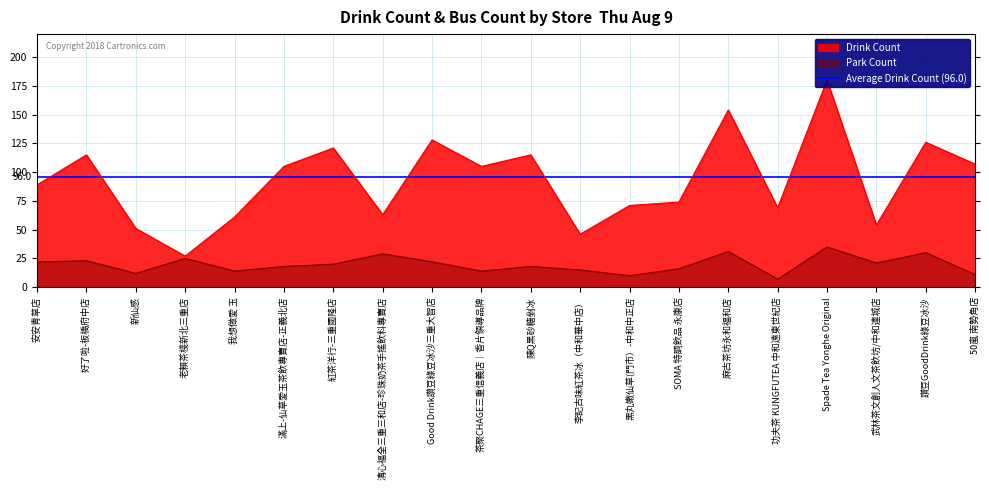

What is the lowest value of the Park Count series?

7